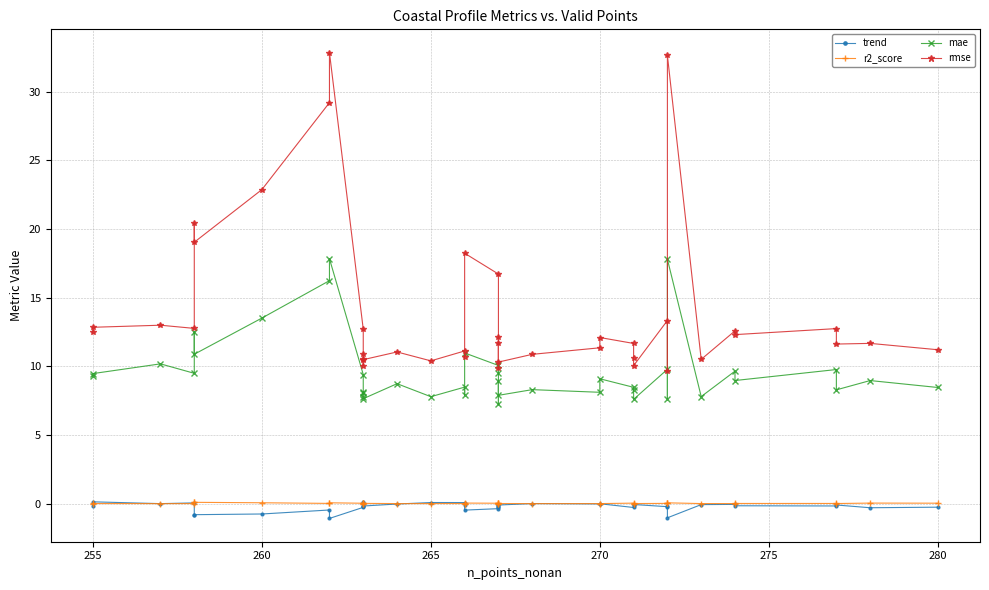

Count the number of data series in this chart.

4